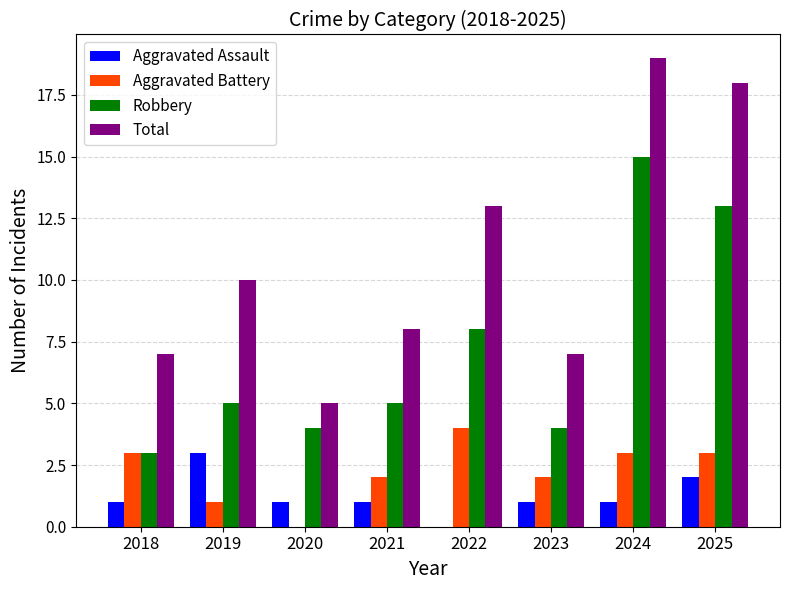

Which series changed the most between 2019 and 2024?

Robbery